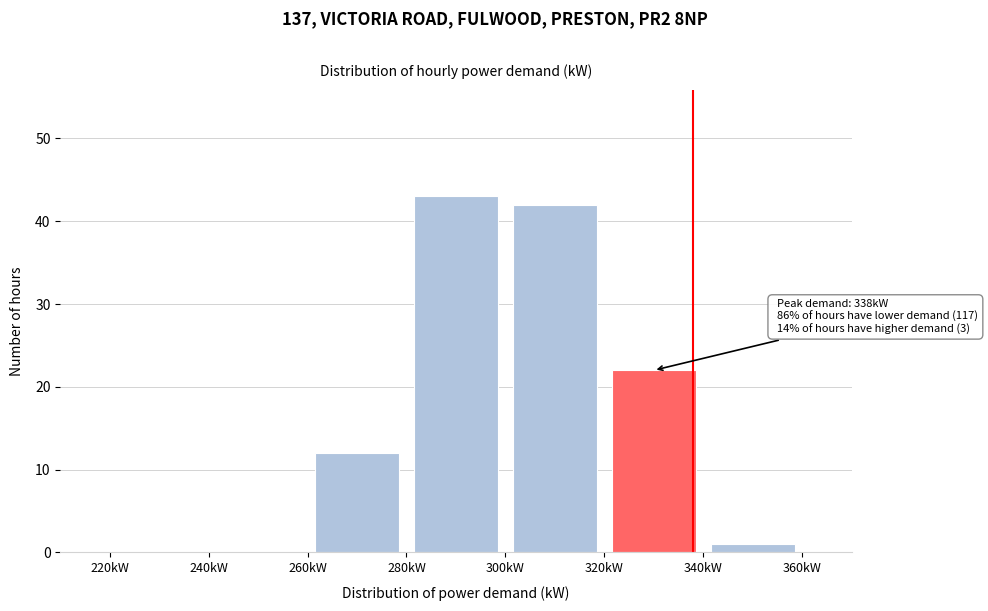

Over which range of the x-axis is the bar tallest?

280 to 300